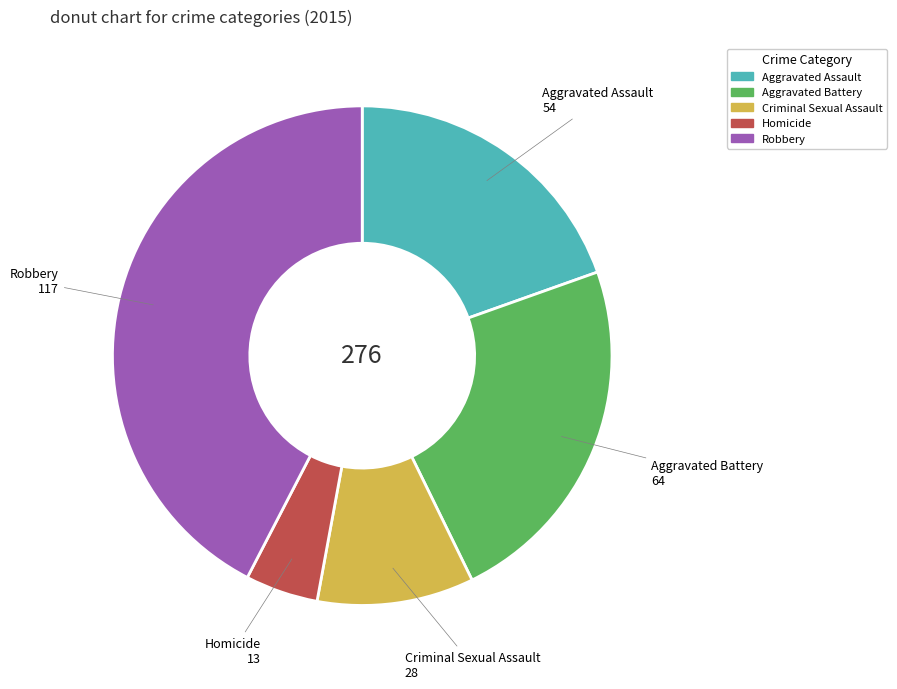

Do Homicide and Criminal Sexual Assault together represent more than half of the pie?

No